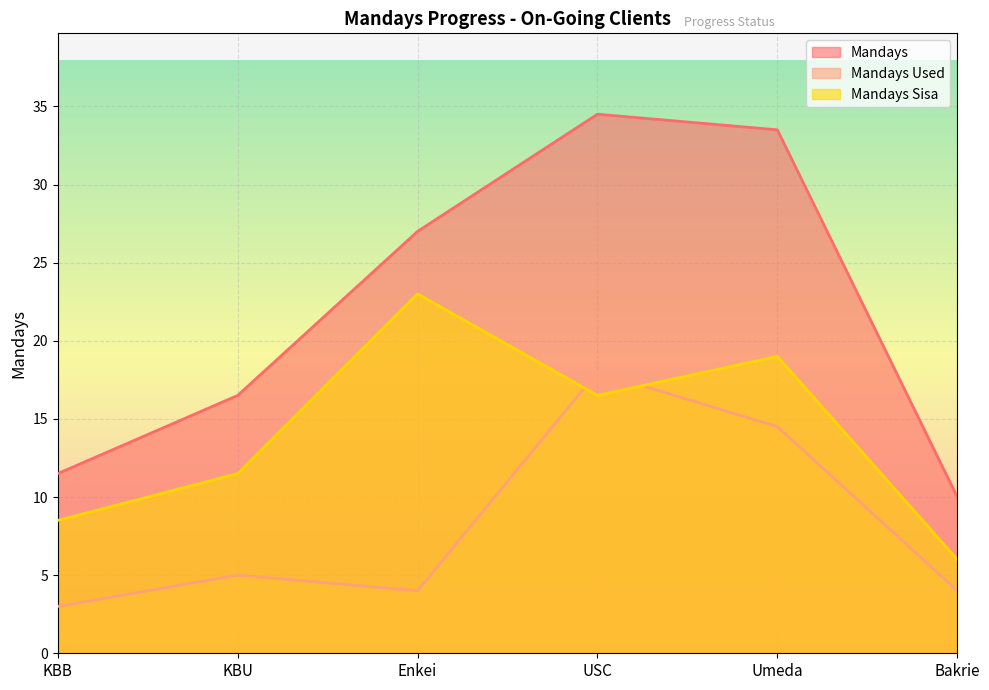

Rank the categories by Mandays Sisa value from highest to lowest.

Enkei, Umeda, USC, KBU, KBB, Bakrie